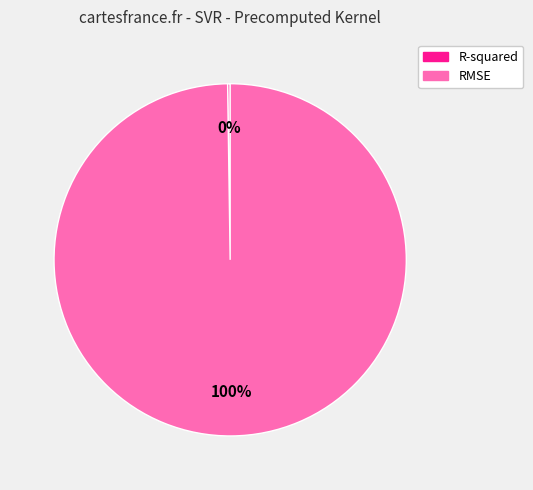

Which slice is the largest?

RMSE